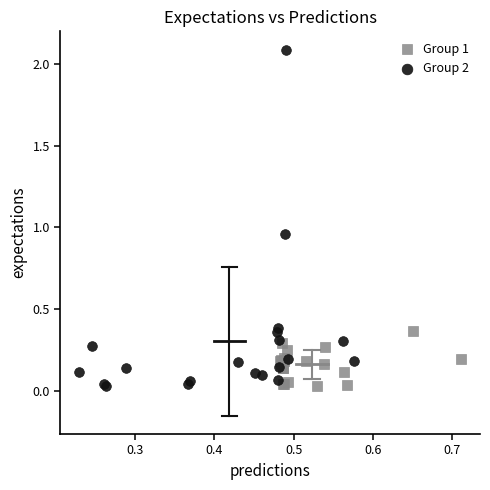

Which series has the widest spread of Y values?

Group 2